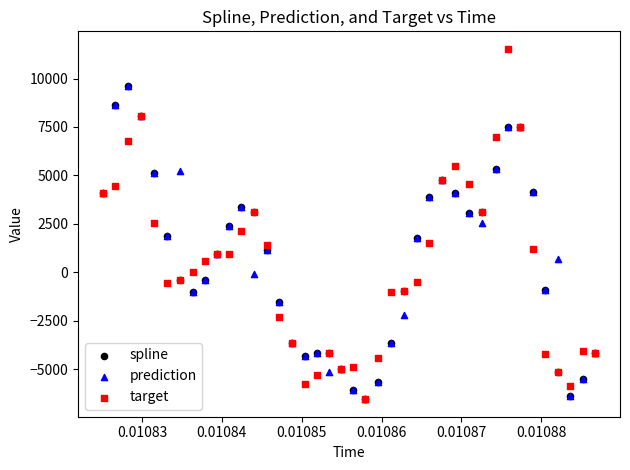

What are all the series names shown in the legend?

spline, prediction, target